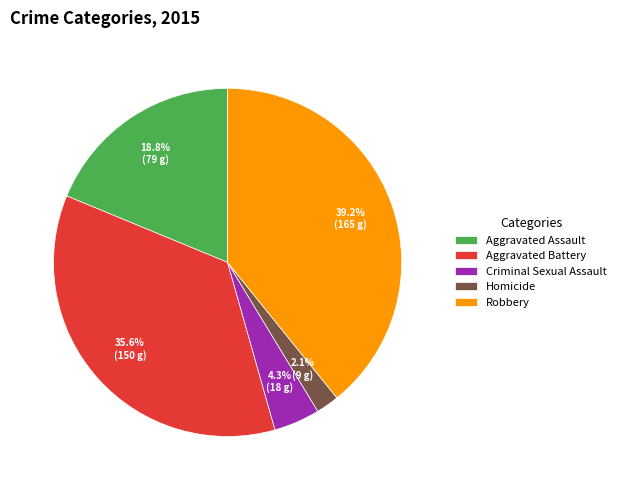

True or false: Aggravated Battery accounts for 46% of the total.

False